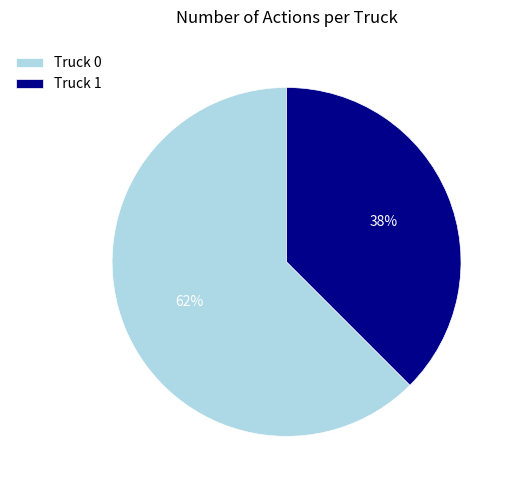

Rank the categories by value from lowest to highest.

Truck 1, Truck 0